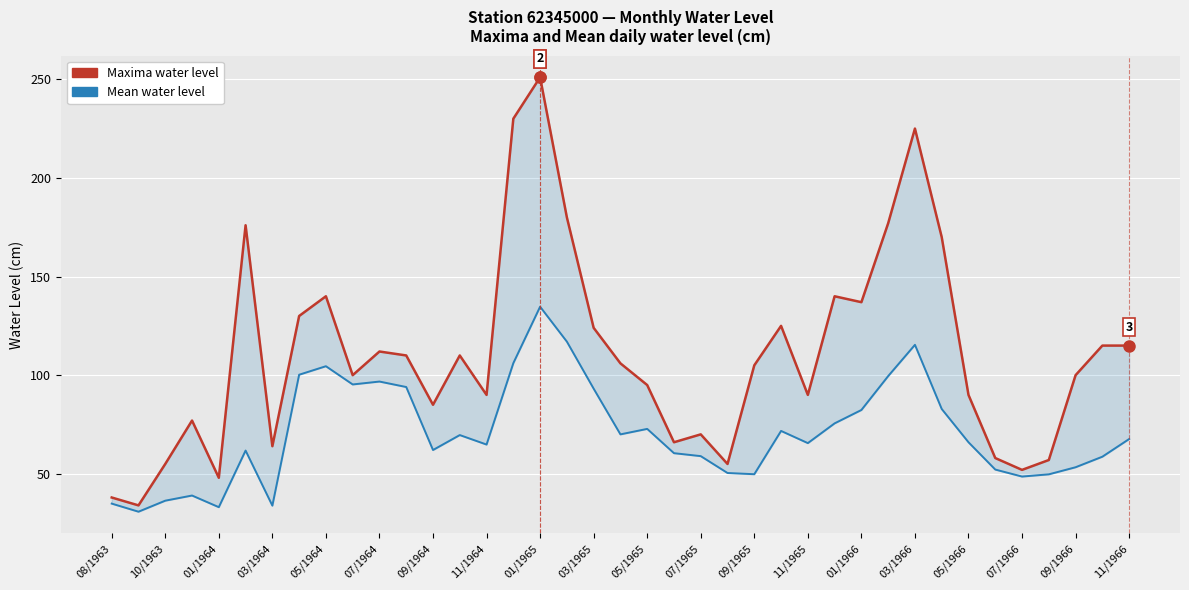

Is it true that Maxima water level equals 192.4 at 11/1965?

False